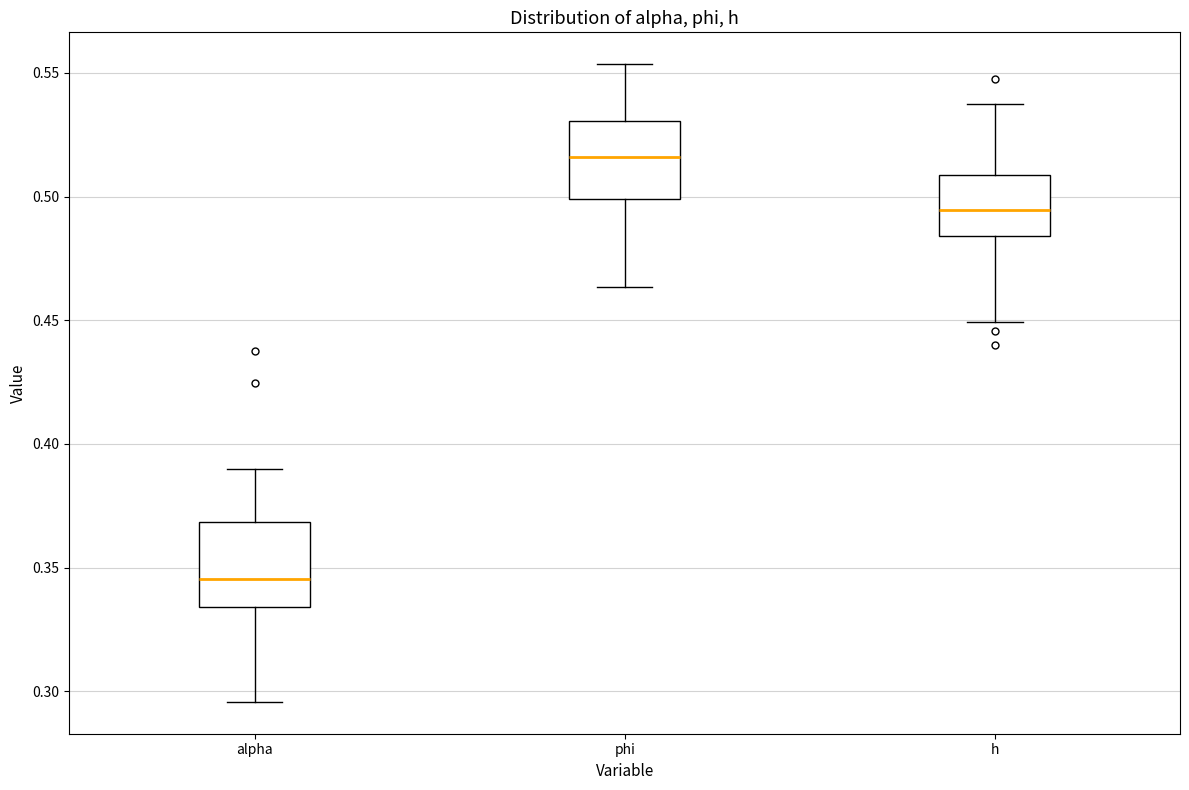

Where is the lower edge of the box for h on the y-axis? The values are not printed on the chart, so give them approximately, as read against the axis.

0.485